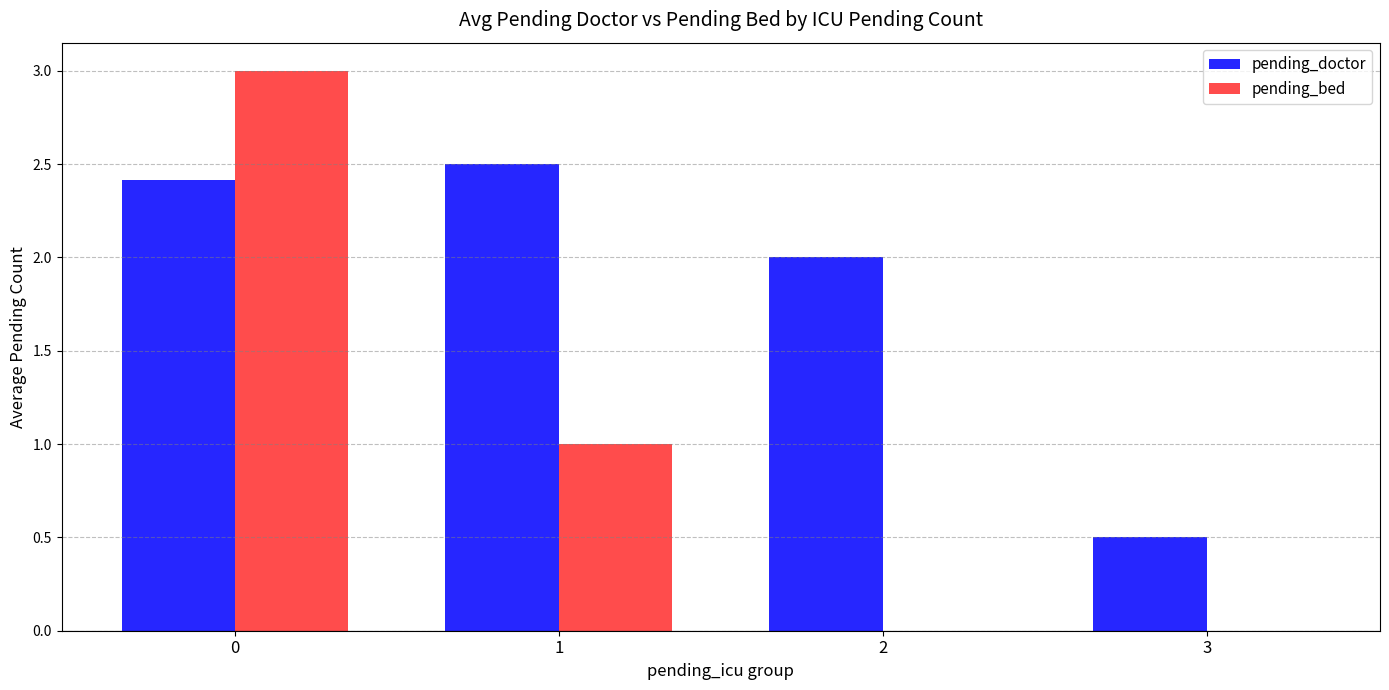

Reading left to right, what are all the values shown in this chart?

pending_doctor: 0=2.4	1=2.5	2=2.0	3=0.5
pending_bed: 0=3.0	1=1.0	2=0.0	3=0.0